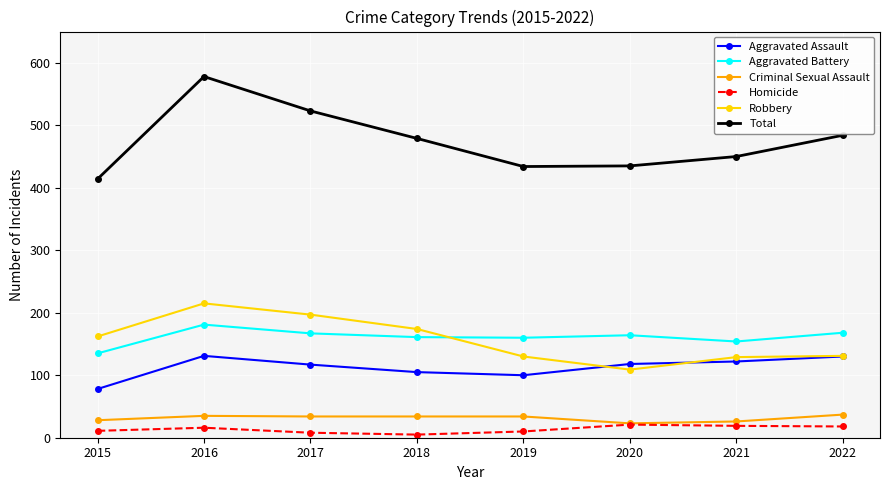

At which category is the sum across all series the highest?

2016